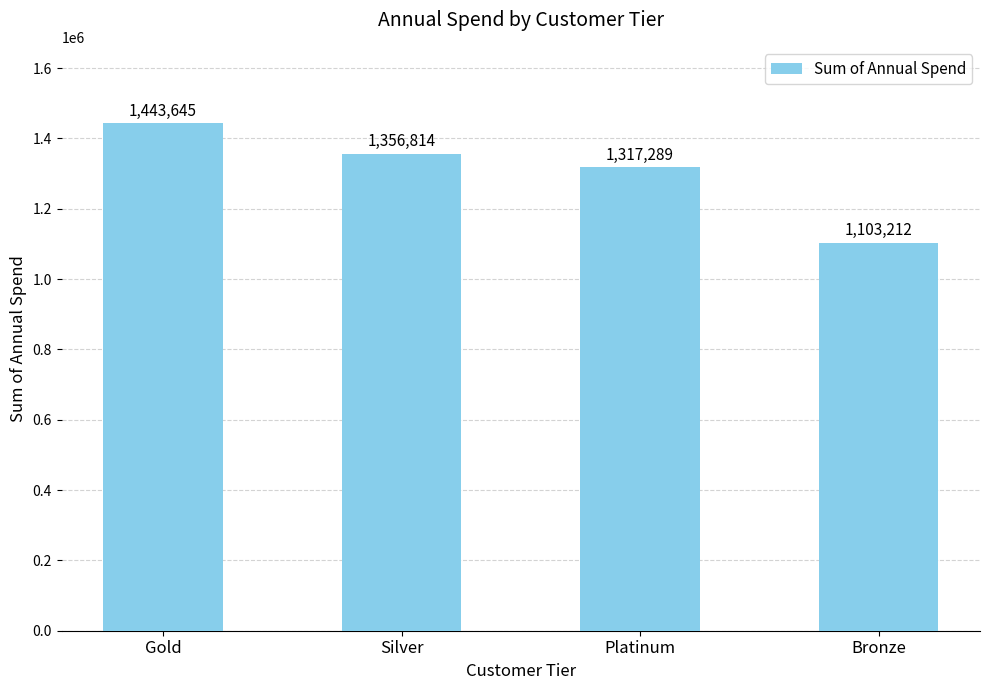

The chart shows a value of 265288 at Bronze. True or false?

False